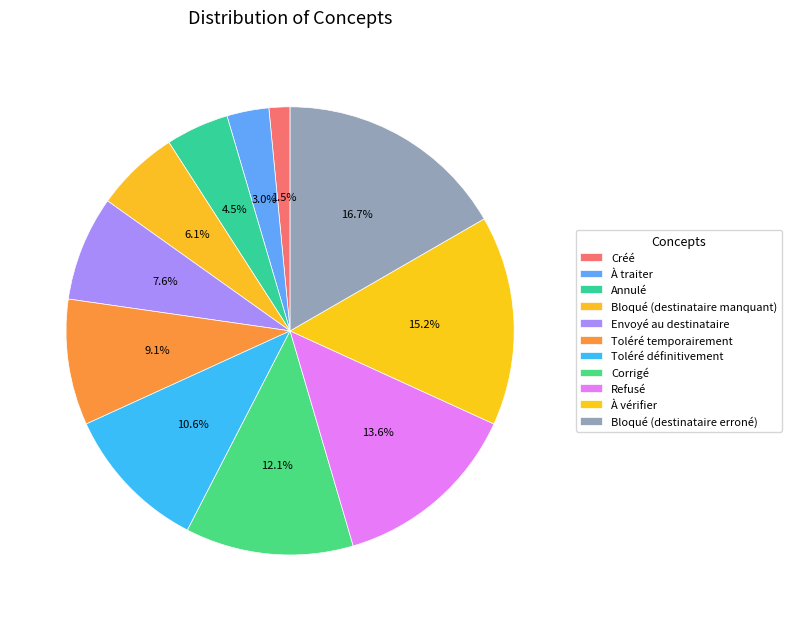

The Toléré définitivement slice represents 18% of the pie. True or false?

False